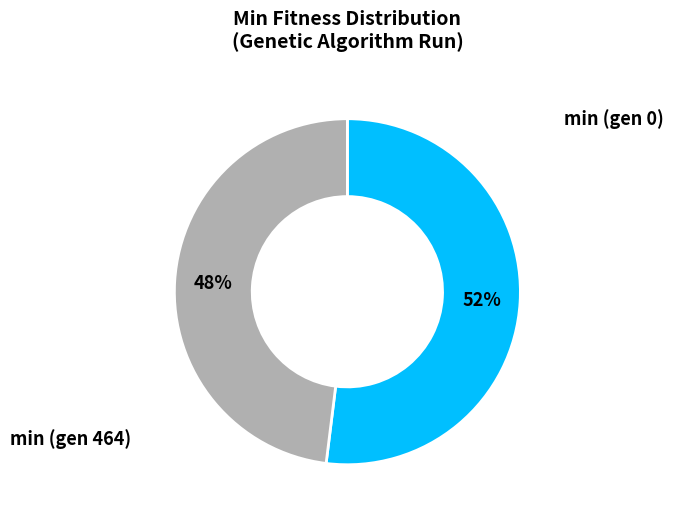

To the nearest percent, what is the average slice percentage?

50%